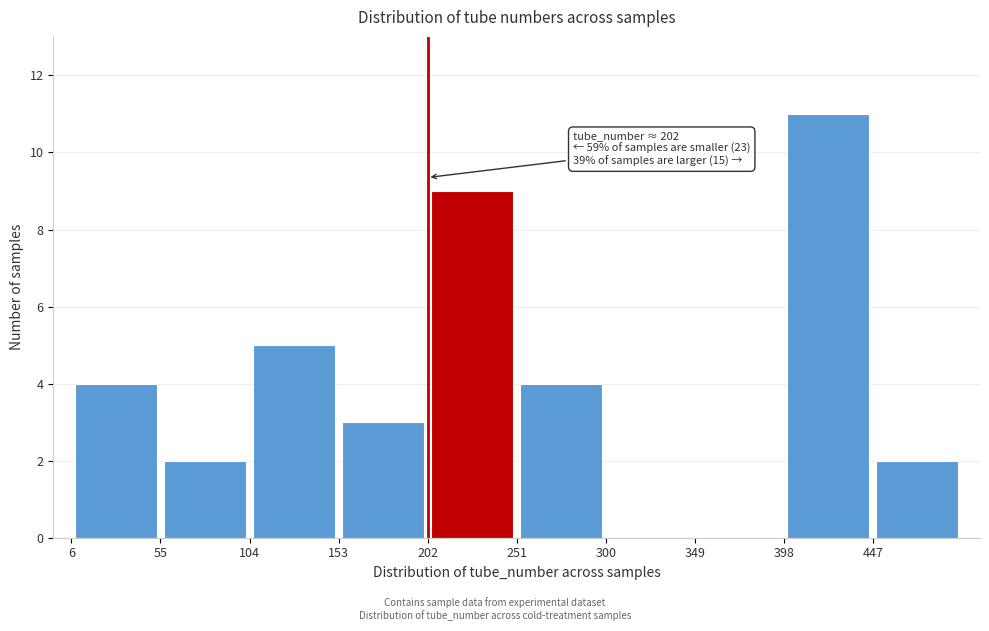

Over which range of the x-axis is the bar tallest?

398 to 447